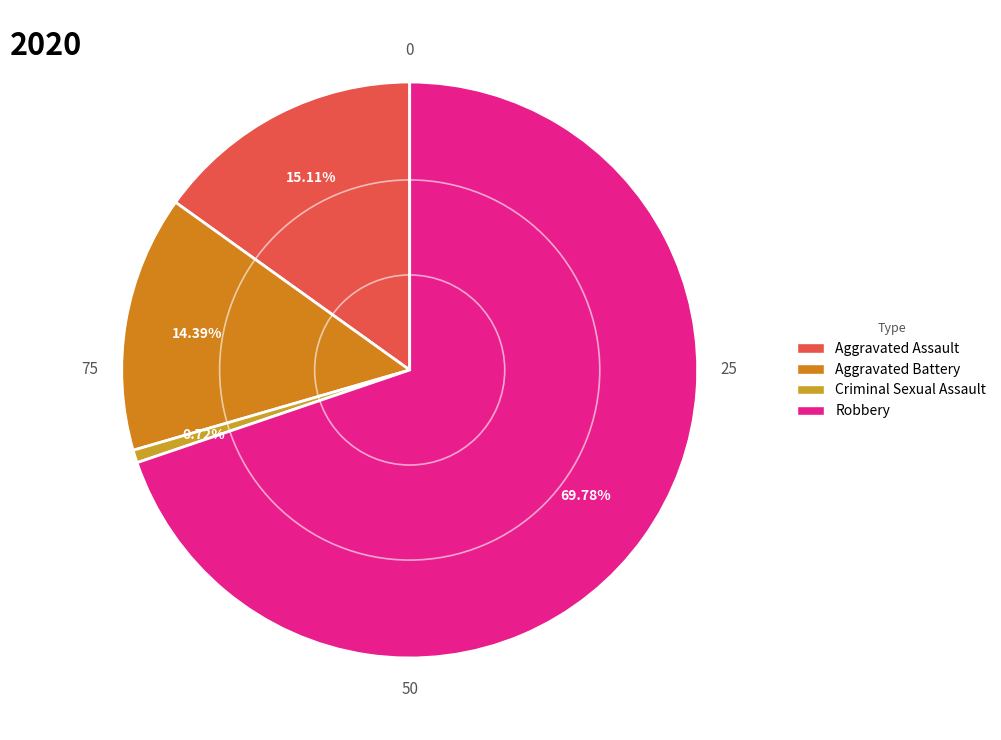

Does Robbery represent more than half of the total?

Yes